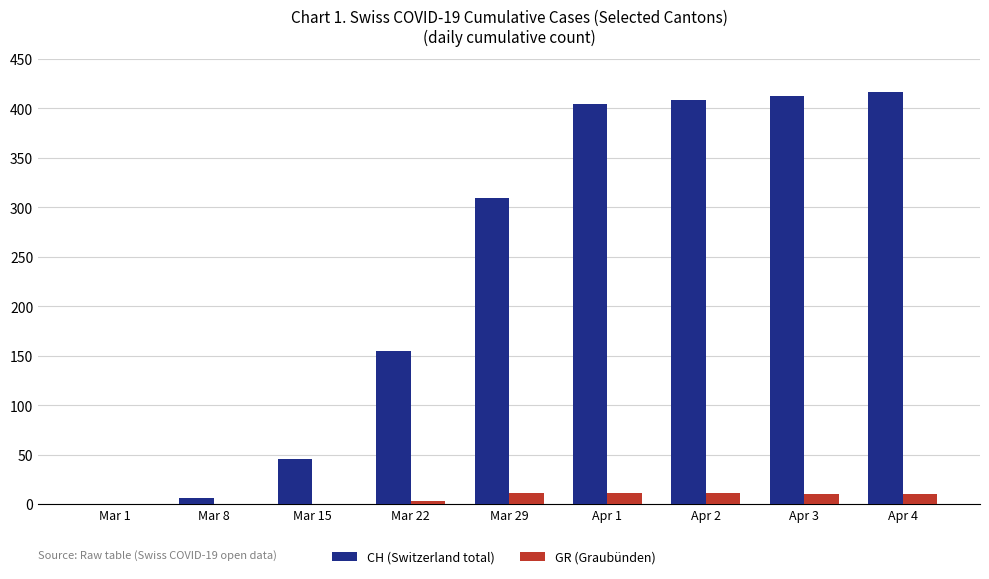

What is the average value of the CH (Switzerland total) series?

240